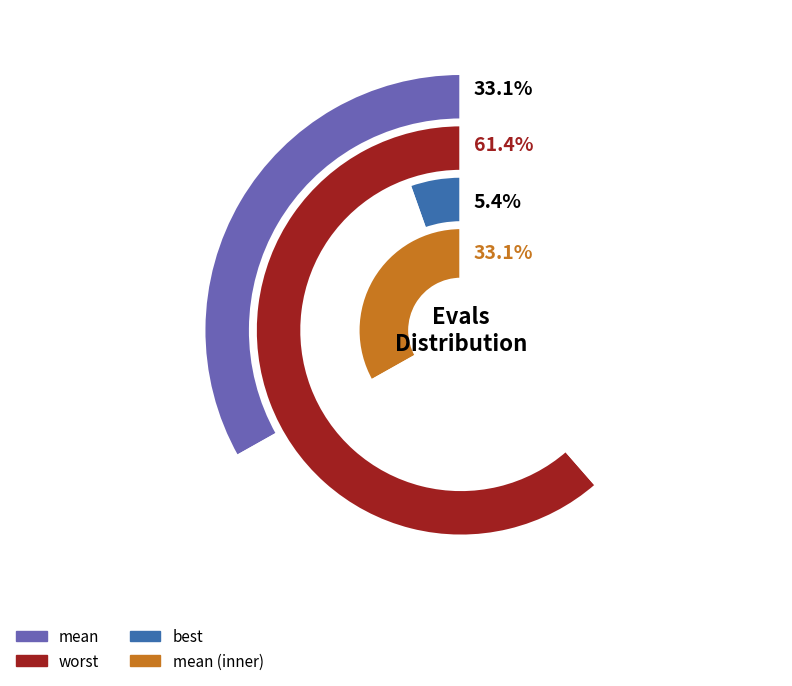

Is there any slice that represents more than half of the pie?

No